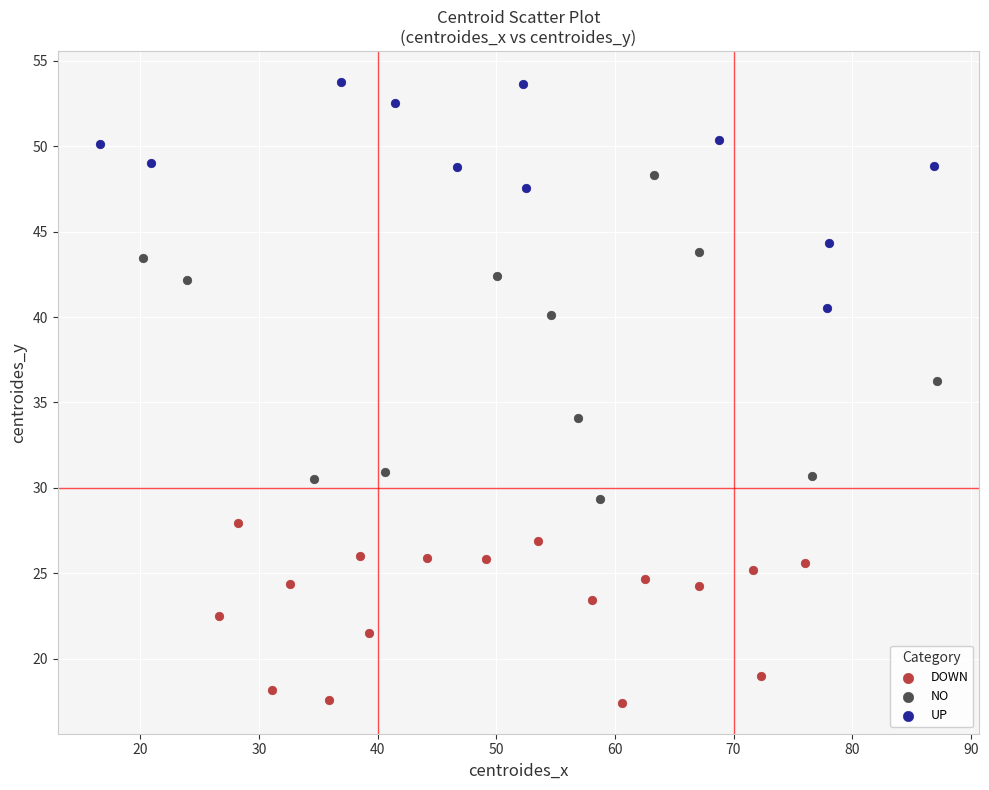

Which series has the largest Y range (max minus min)?

NO